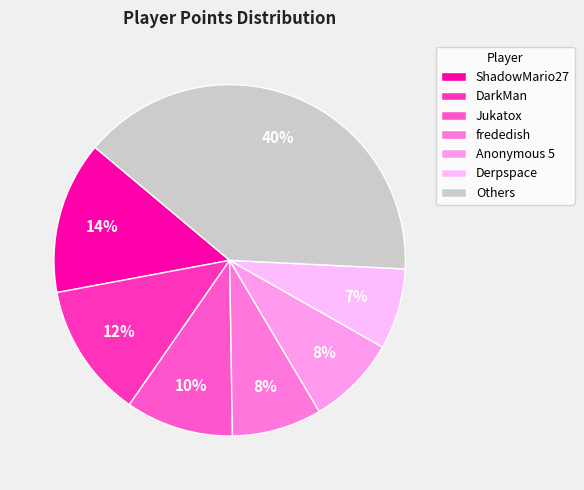

What is the smallest slice in the pie chart?

Derpspace